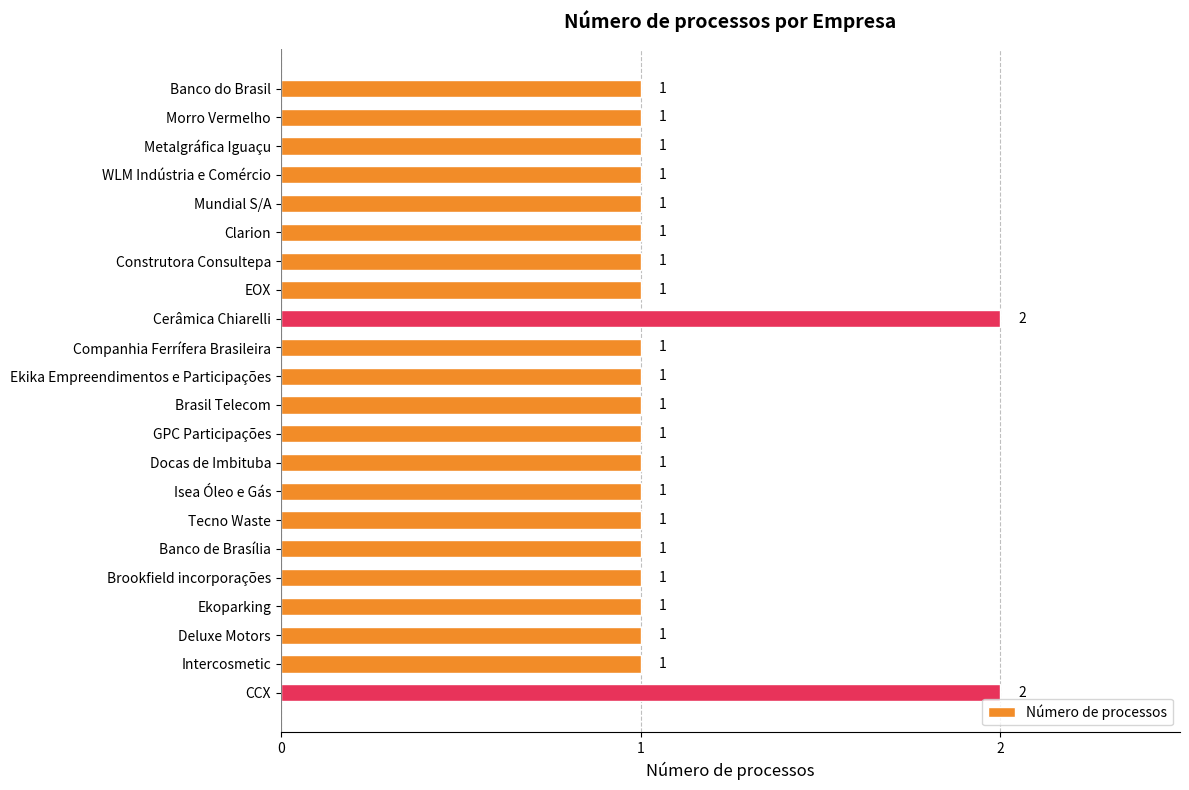

What is the value of the 1st bar from the top?

1